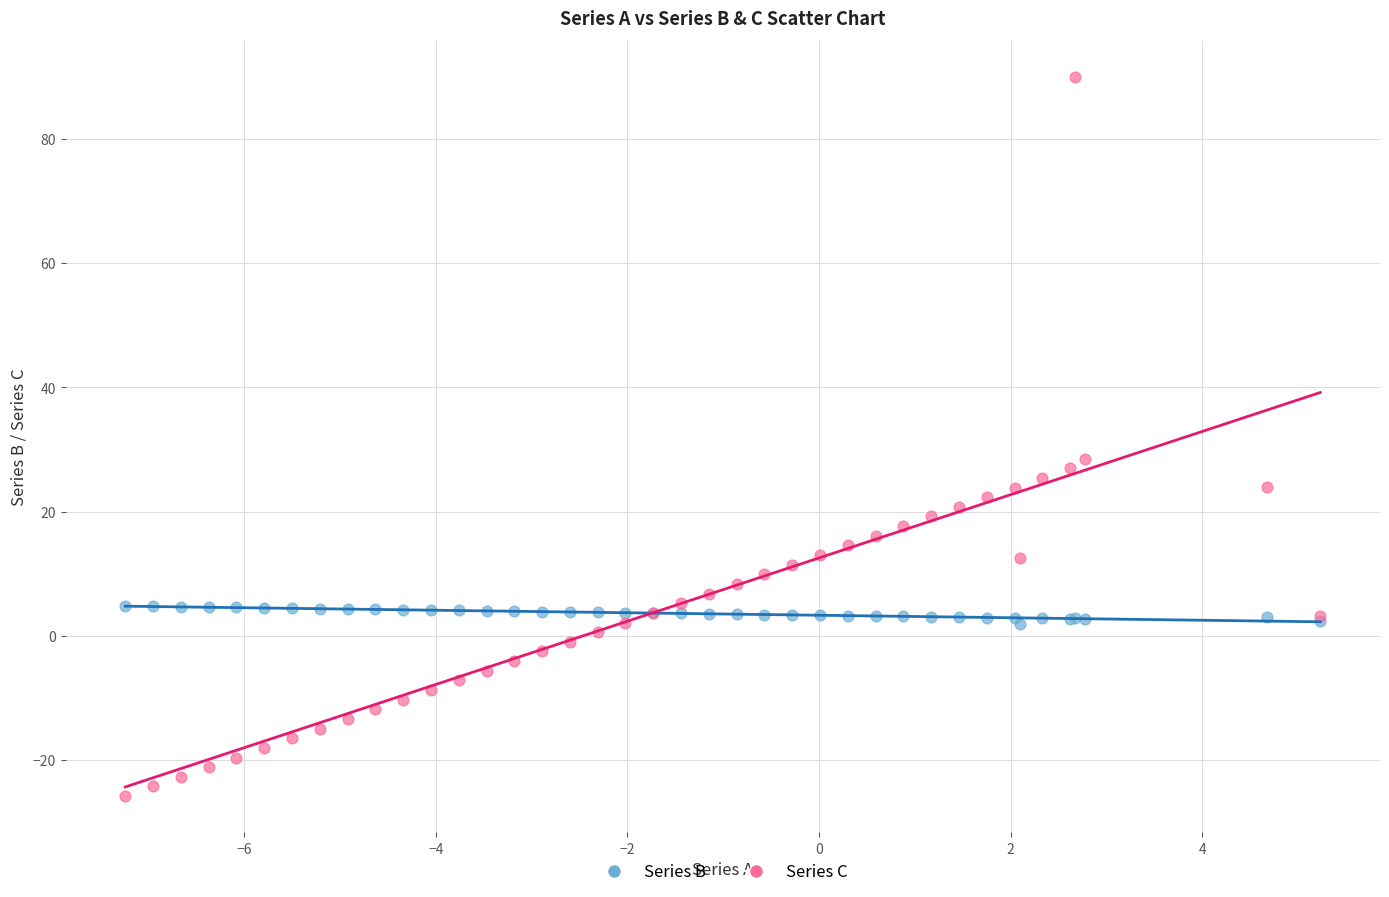

Which series reaches the maximum Y coordinate?

Series C